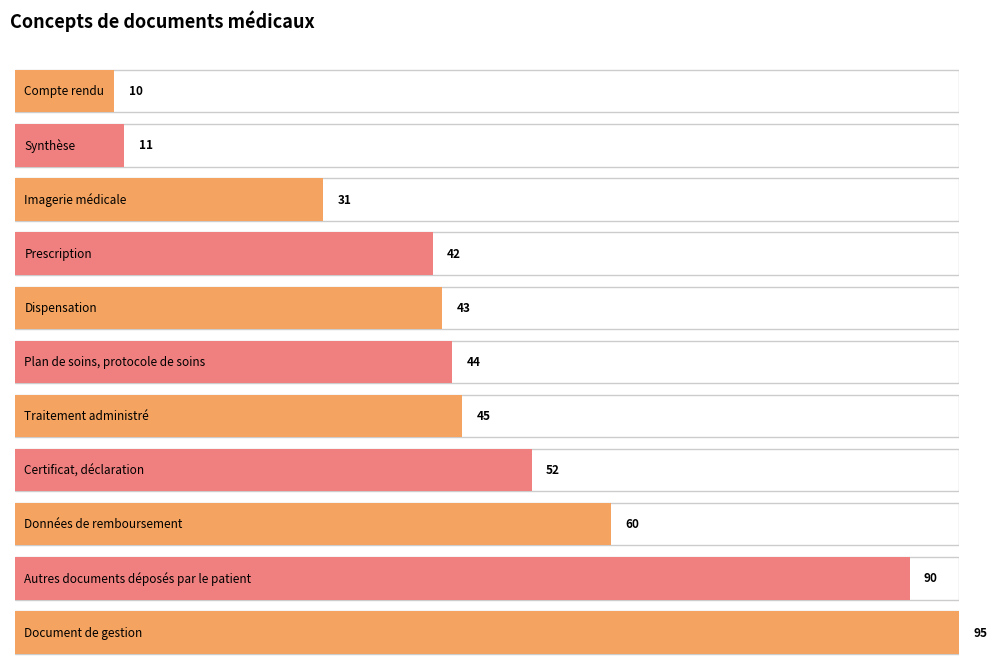

What is the label of the 1st bar from the left?

Compte rendu